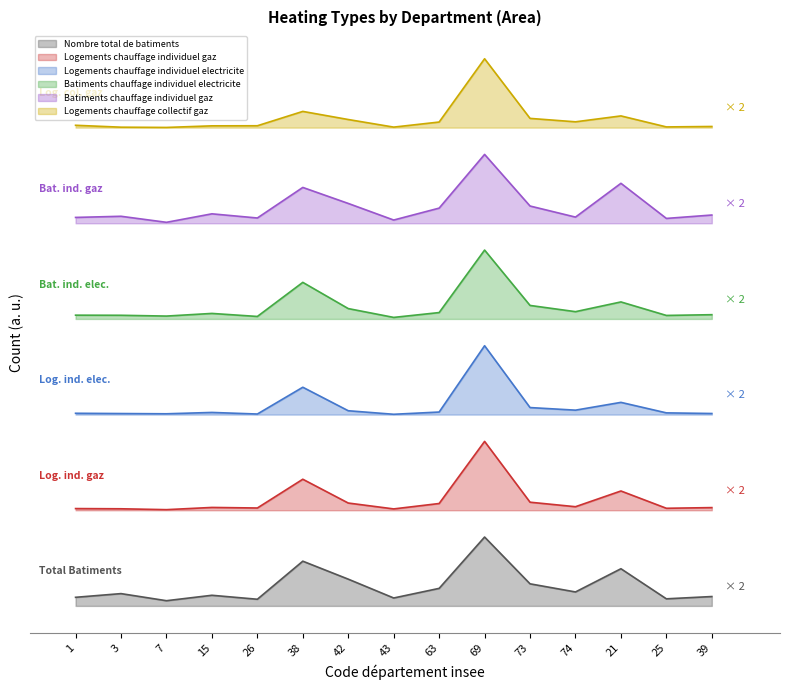

Is it true that Logements chauffage individuel gaz equals 43994.3 at 21?

False